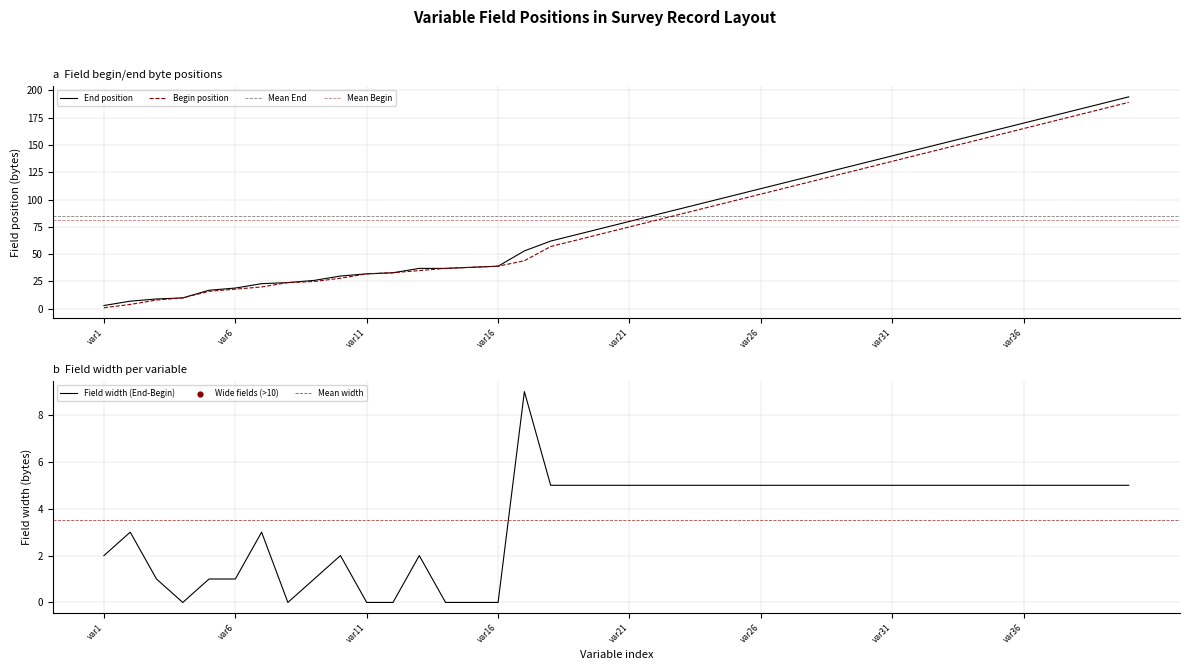

What is the change in value from var25 to var37?

+72